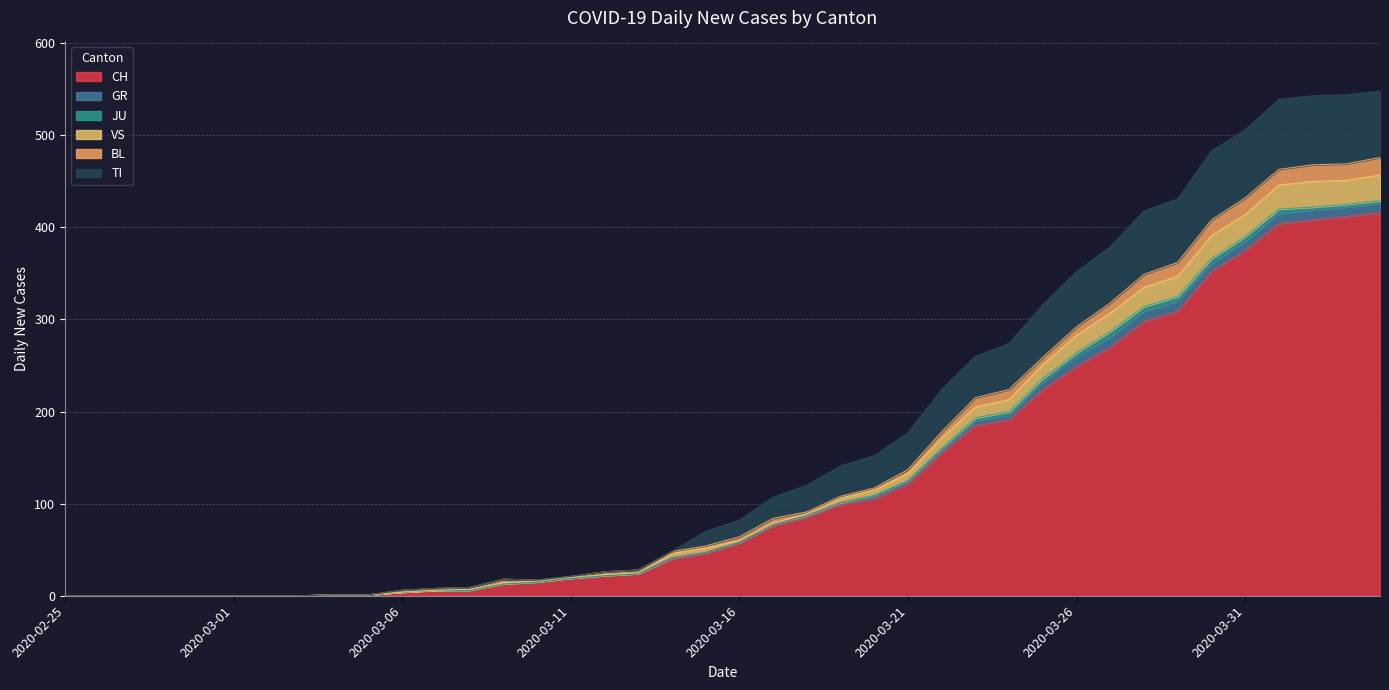

True or false: CH and TI cross at least once.

False